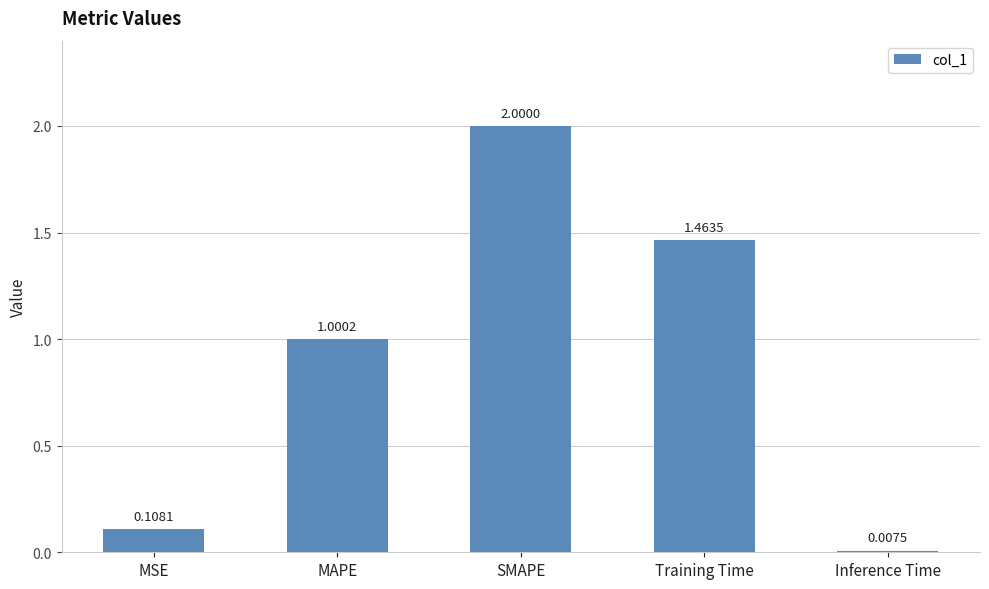

What is the label of the 1st bar from the right?

Inference Time